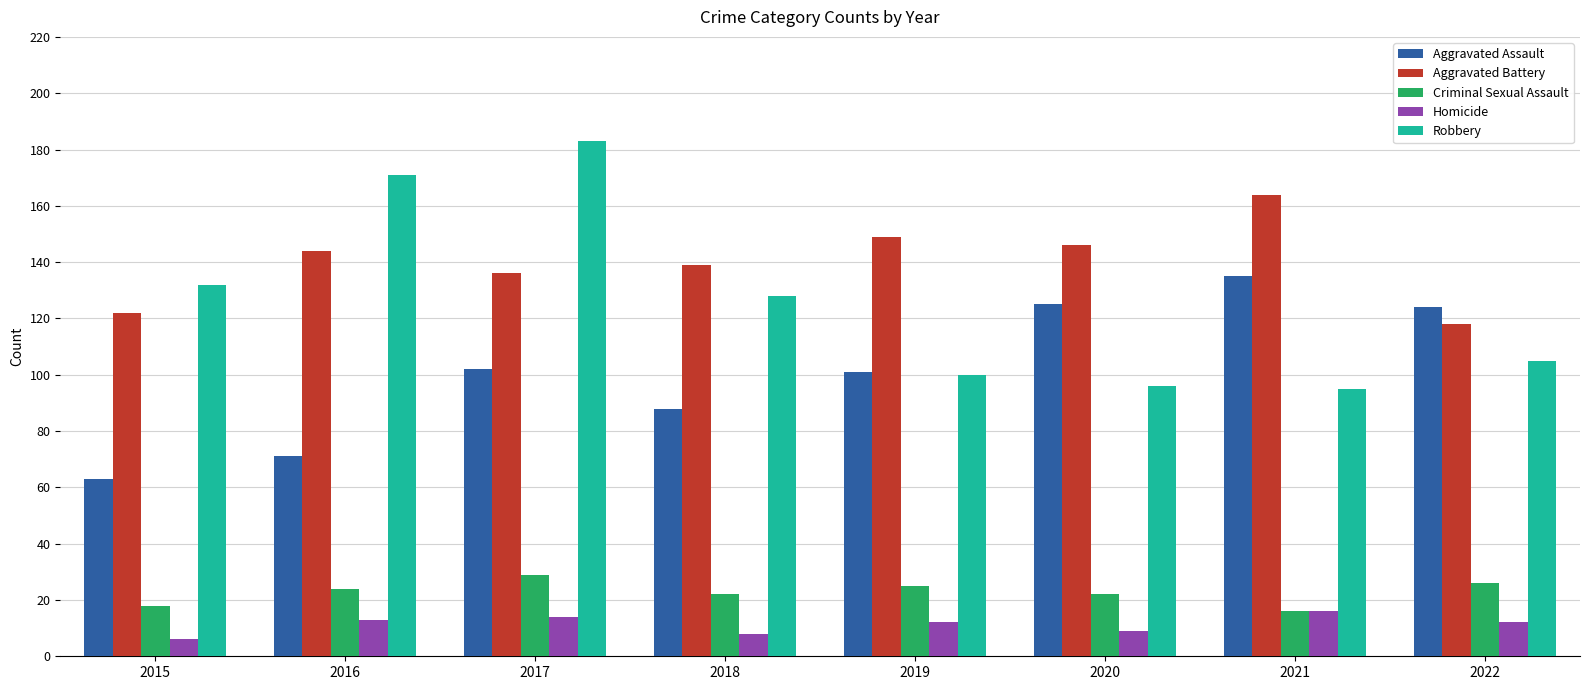

Is it true that Homicide equals 6 at 2015?

True